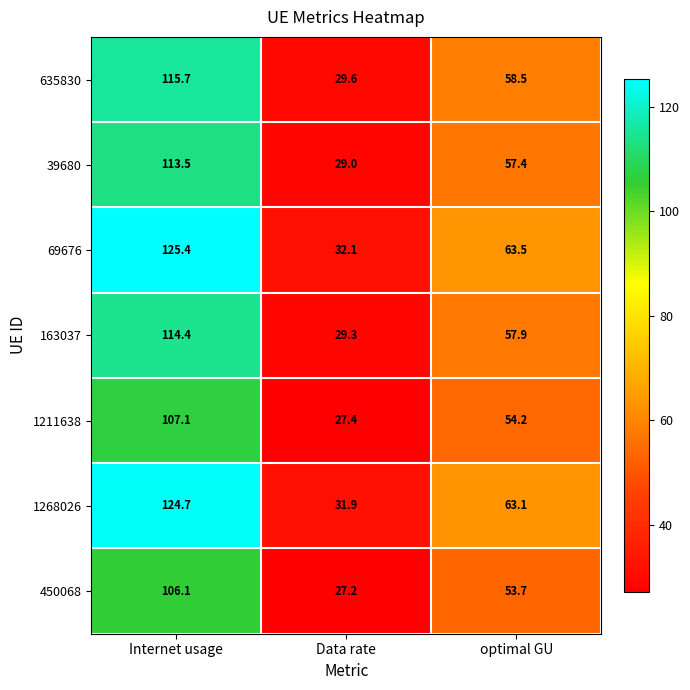

Reading right to left, transcribe all the data shown in this chart.

635830: 58.5	29.6	115.7
39680: 57.4	29.0	113.5
69676: 63.5	32.1	125.4
163037: 57.9	29.3	114.4
1211638: 54.2	27.4	107.1
1268026: 63.1	31.9	124.7
450068: 53.7	27.2	106.1